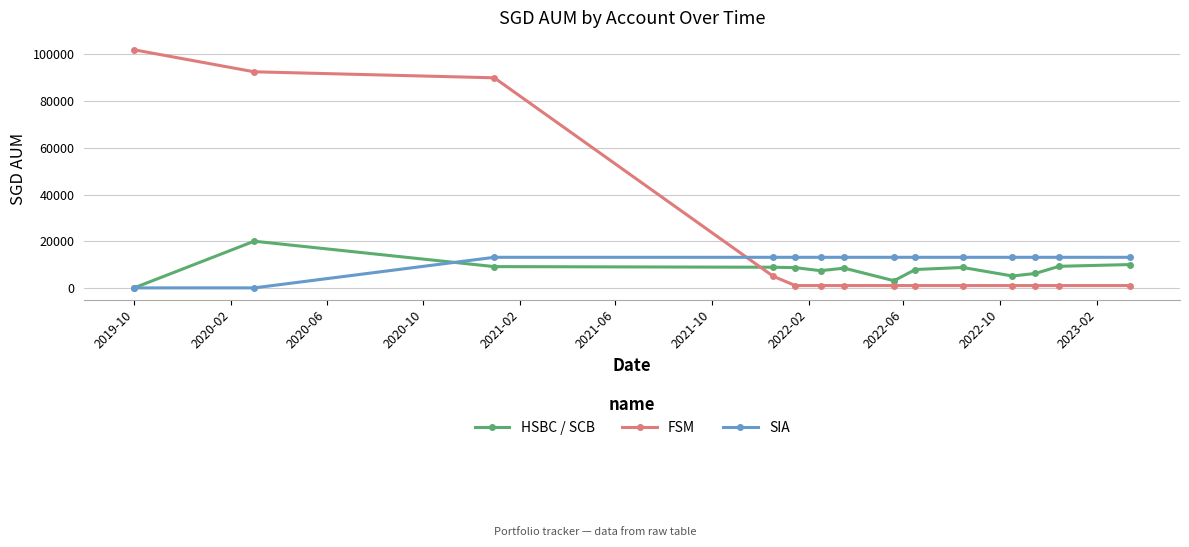

In HSBC / SCB, how many points are lower than both neighbors (excluding endpoints)?

3